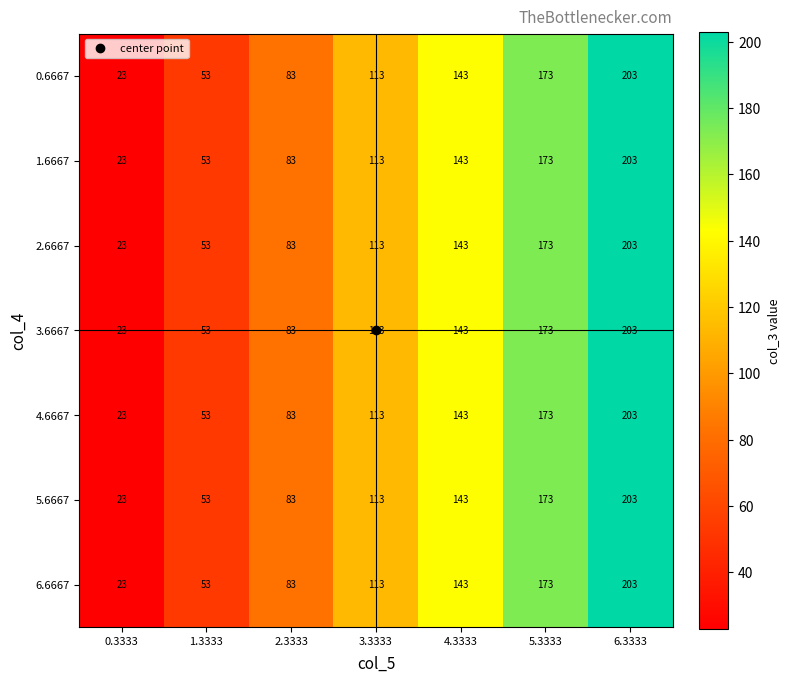

List the labels in order of 6.6667 value, largest first.

6.3333, 5.3333, 4.3333, 3.3333, 2.3333, 1.3333, 0.3333